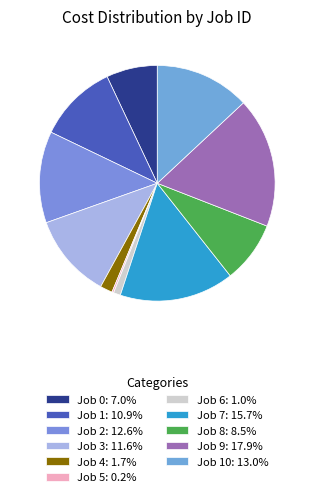

Rank the categories by value from highest to lowest.

Job 9, Job 7, Job 10, Job 2, Job 3, Job 1, Job 8, Job 0, Job 4, Job 6, Job 5